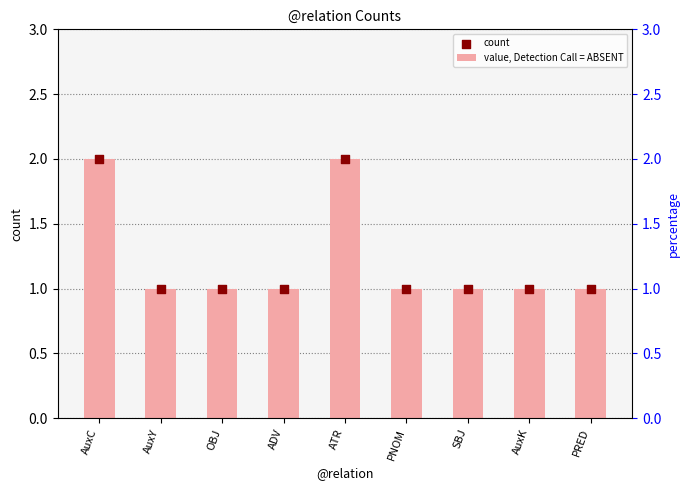

Which series reaches the maximum Y coordinate?

value, Detection Call = ABSENT